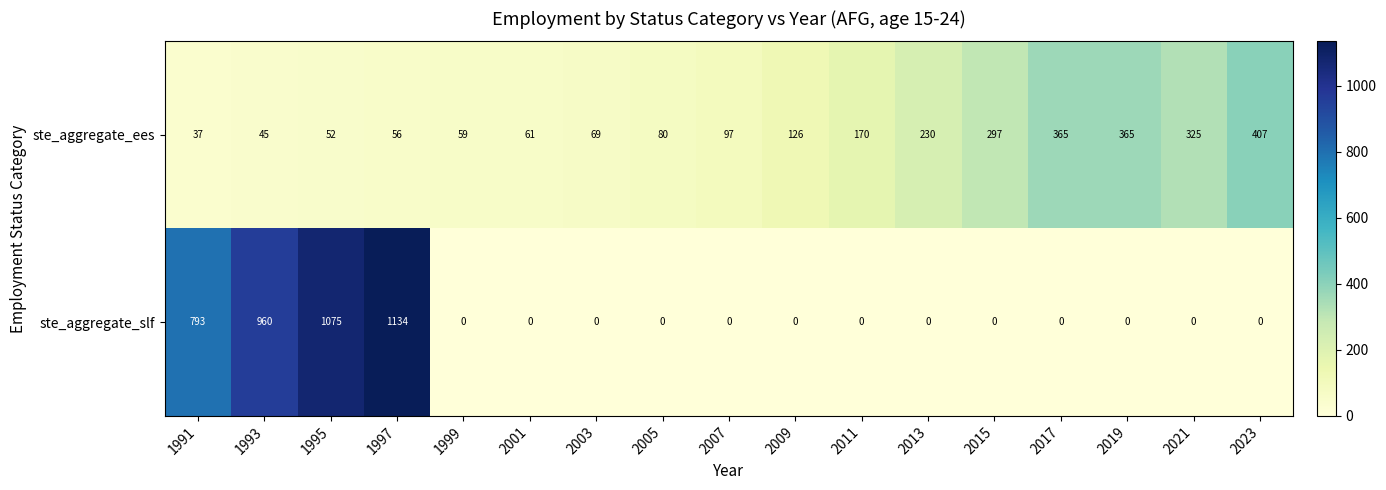

Which series has the largest total across all categories?

ste_aggregate_slf